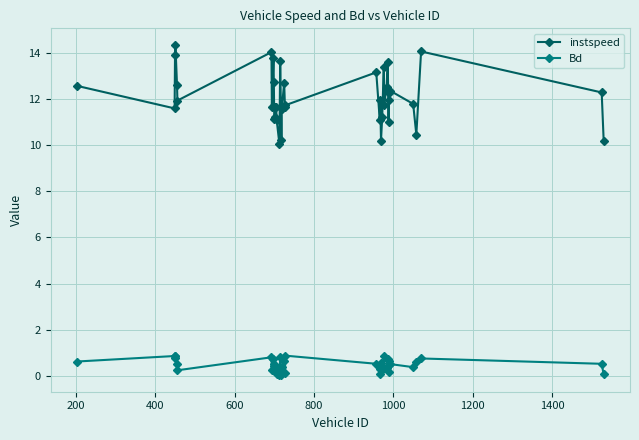

Which series has the widest spread of values?

instspeed